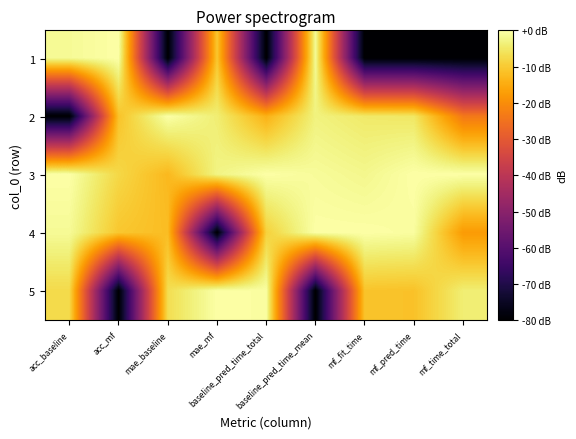

Rank the series at mf_fit_time from highest to lowest value.

4, 3, 2, 5, 1